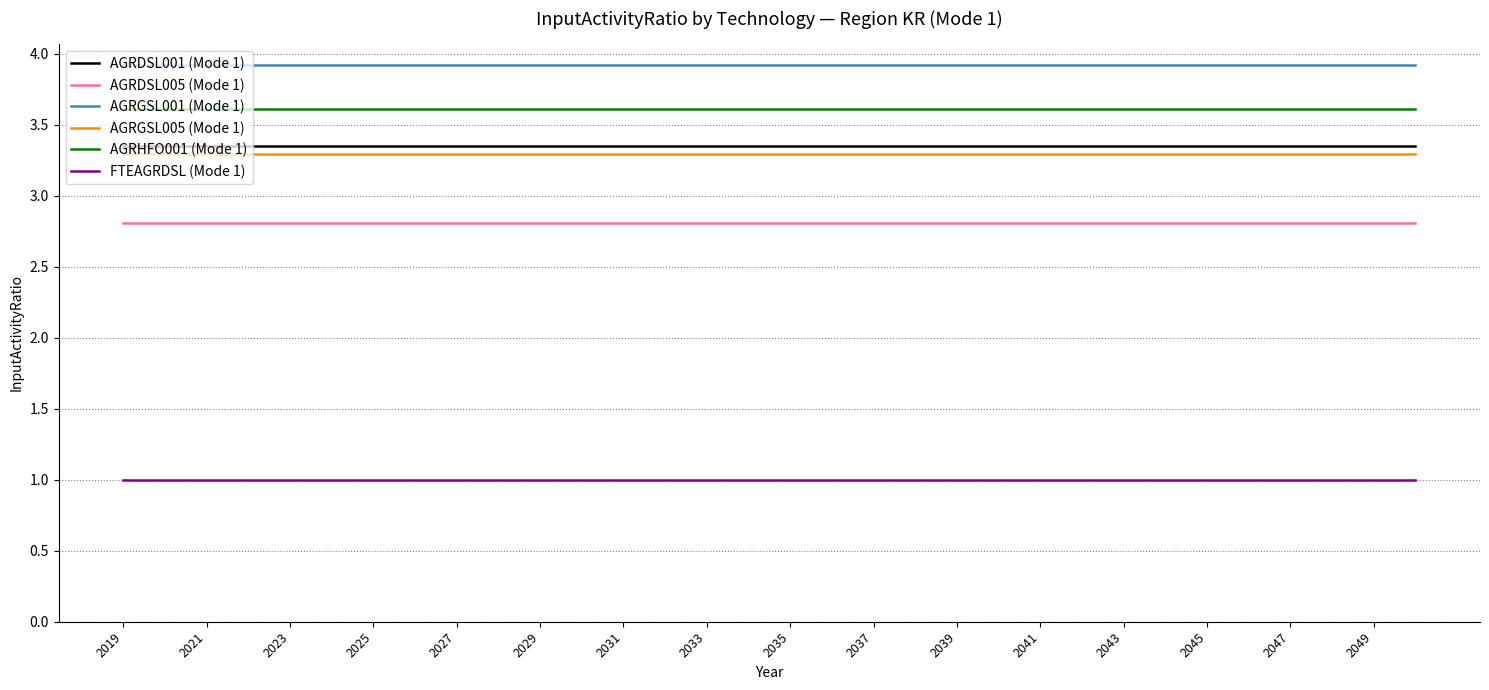

What is the smallest value displayed?

1.0